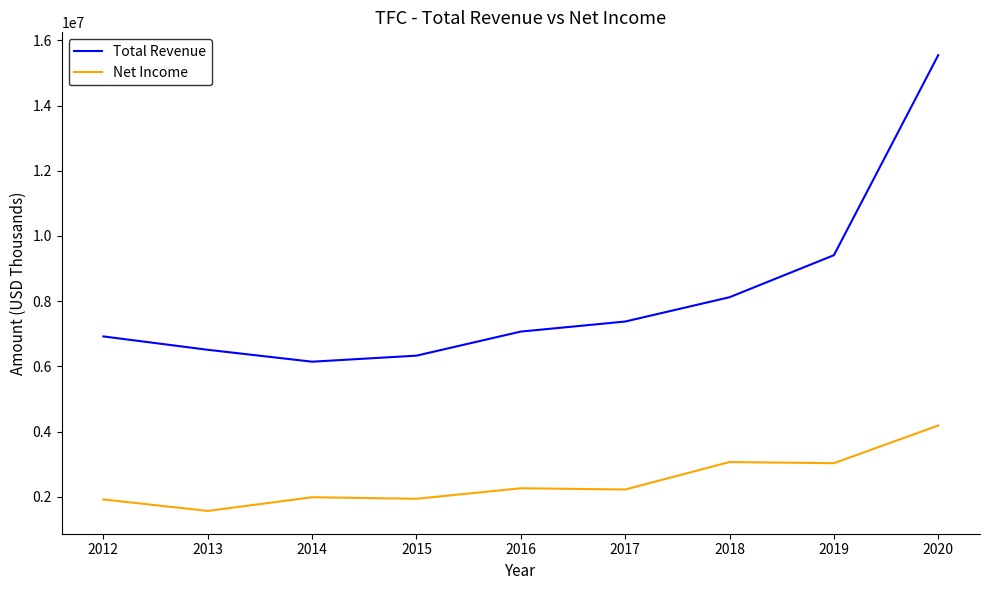

Which series has the largest total across all categories?

Total Revenue